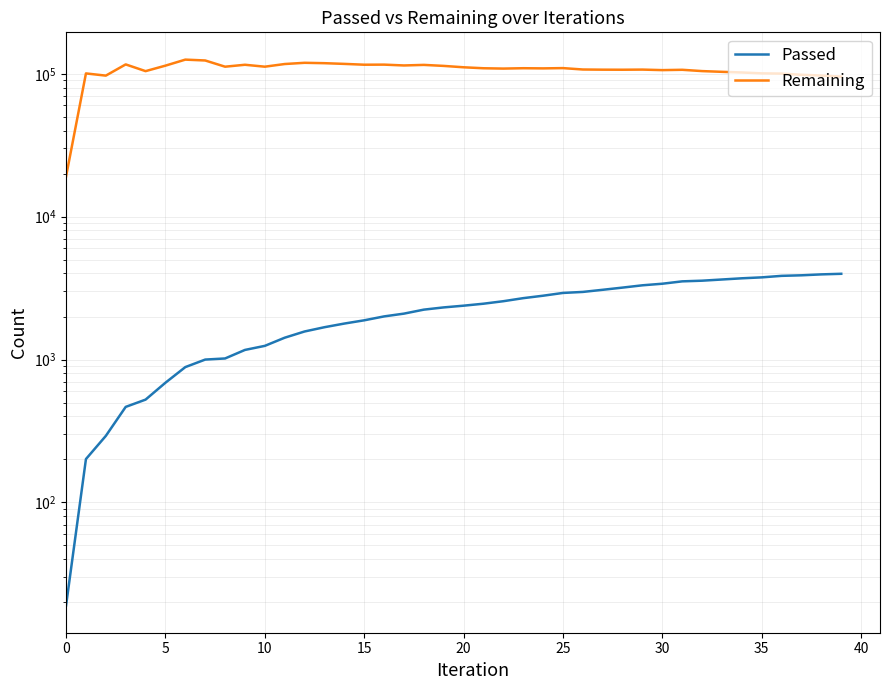

Does the chart display data point markers on the line(s)?

No